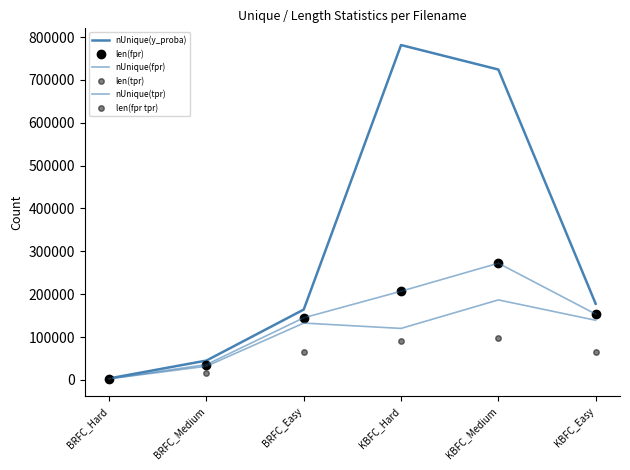

Reading left to right, list all the values displayed in this chart.

nUnique(y_proba): 3535	45174	164214	781250	724135	177708
len(fpr): 2951	35779	144965	206927	272311	153581
nUnique(fpr): 2568	31990	132677	120171	186715	139184
len(tpr): 1506	15100	64765	90311	98768	66101
nUnique(tpr): 2951	35779	144965	206927	272311	153581
len(fpr tpr): 2951	35779	144965	206927	272311	153581